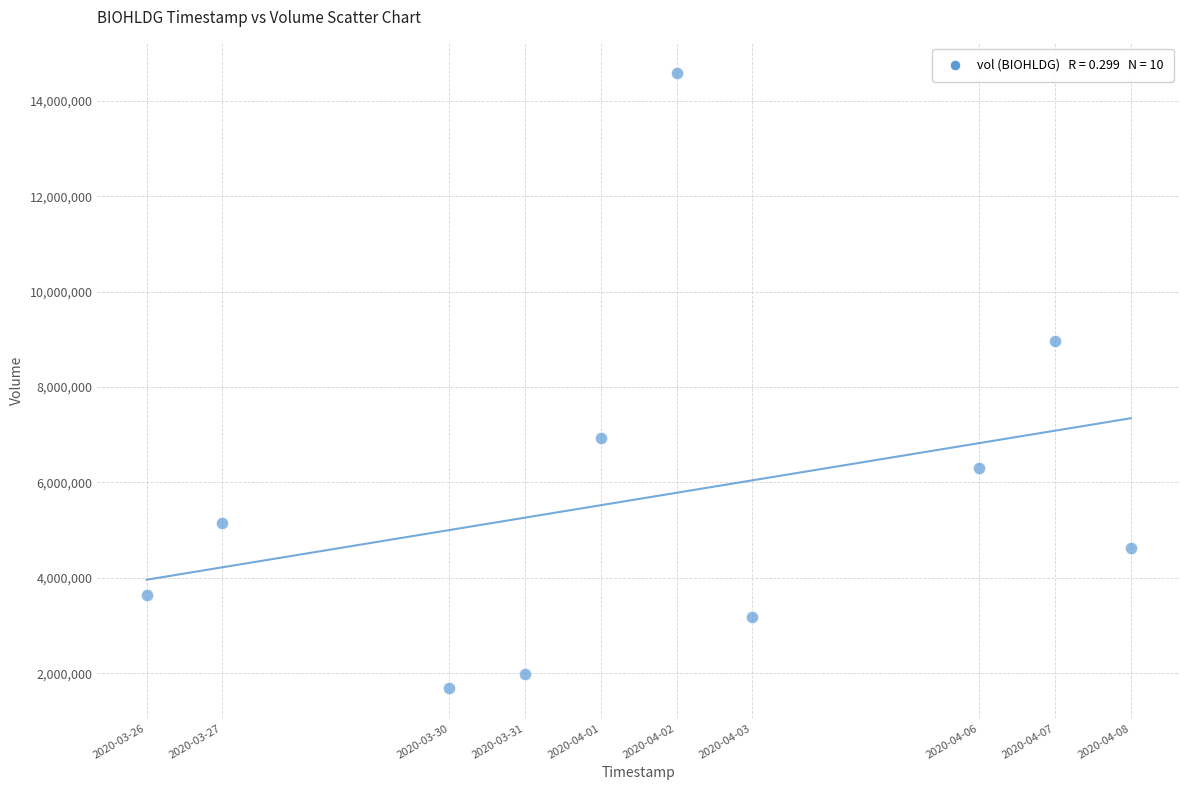

What Y value in the scatter plot is closest to 8138450?

8967700